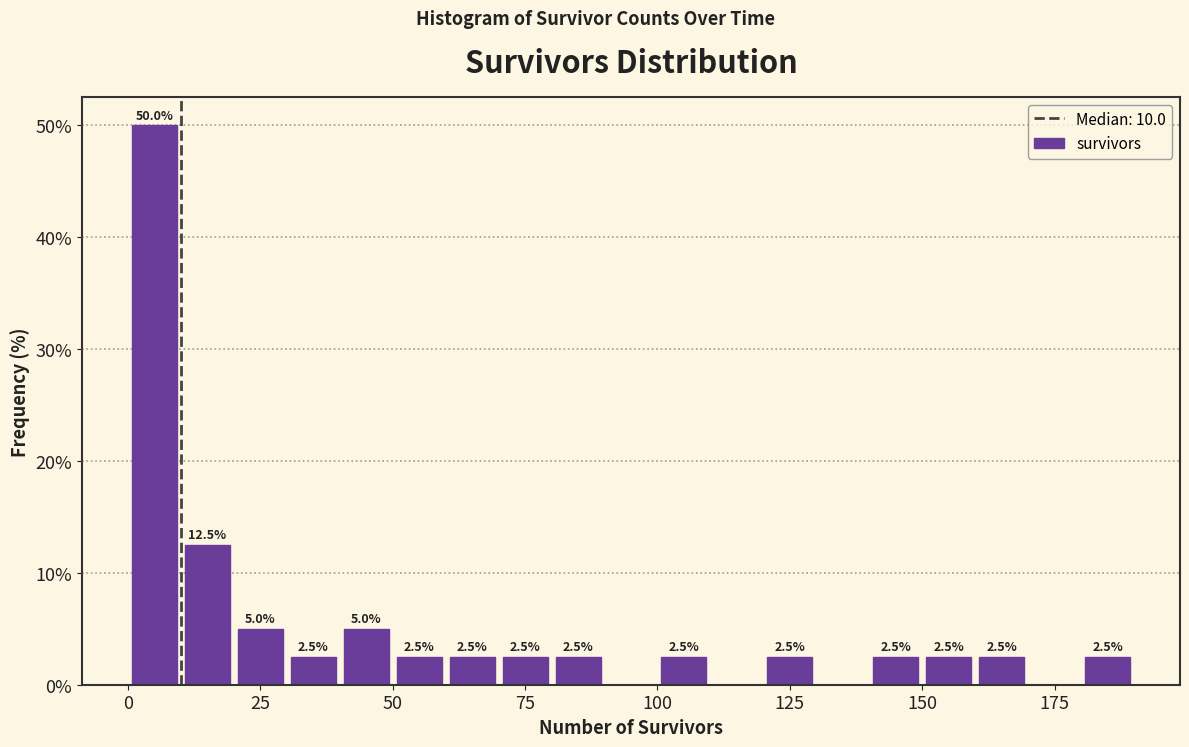

Around what value on the x-axis is the tallest bar? Give the approximate position of its centre, as read against the axis.

5